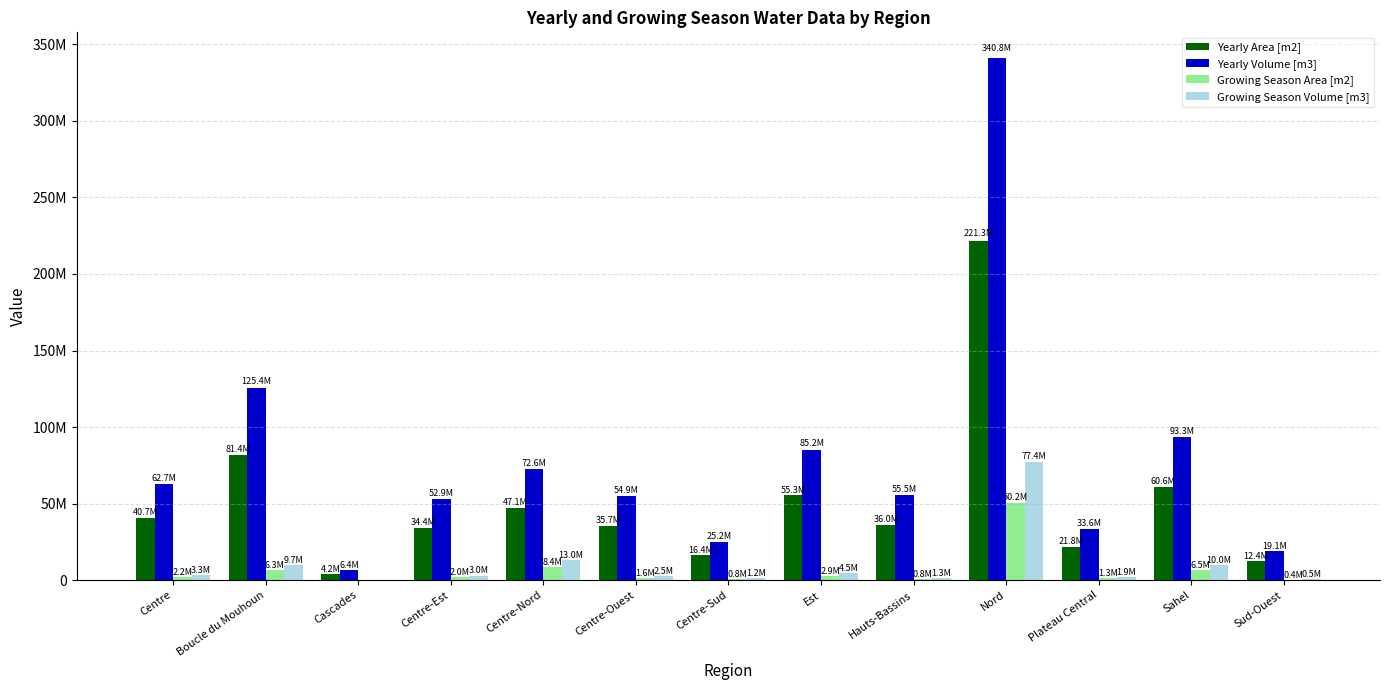

Reading left to right, list all the values displayed in this chart.

Yearly Area [m2]: Centre=40691694.6	Boucle du Mouhoun=81427257.0	Cascades=4165020.8	Centre-Est=34374749.8	Centre-Nord=47145681.6	Centre-Ouest=35668837.7	Centre-Sud=16360593.8	Est=55317075.0	Hauts-Bassins=36018896.9	Nord=221286530.8	Plateau Central=21786148.5	Sahel=60577498.4	Sud-Ouest=12383746.1
Yearly Volume [m3]: Centre=62665209.6	Boucle du Mouhoun=125397975.7	Cascades=6414132.0	Centre-Est=52937114.6	Centre-Nord=72604349.8	Centre-Ouest=54930010.1	Centre-Sud=25195314.4	Est=85188295.5	Hauts-Bassins=55469101.3	Nord=340781257.5	Plateau Central=33550668.7	Sahel=93289347.5	Sud-Ouest=19070969.0
Growing Season Area [m2]: Centre=2154485.0	Boucle du Mouhoun=6327991.0	Cascades=0.0	Centre-Est=1971660.0	Centre-Nord=8433828.0	Centre-Ouest=1635679.0	Centre-Sud=799825.0	Est=2914628.0	Hauts-Bassins=835853.0	Nord=50240430.0	Plateau Central=1260986.0	Sahel=6487560.0	Sud-Ouest=356085.0
Growing Season Volume [m3]: Centre=3317906.9	Boucle du Mouhoun=9745106.1	Cascades=0.0	Centre-Est=3036356.4	Centre-Nord=12988095.1	Centre-Ouest=2518945.7	Centre-Sud=1231730.5	Est=4488527.1	Hauts-Bassins=1287213.6	Nord=77370262.2	Plateau Central=1941918.4	Sahel=9990842.4	Sud-Ouest=548370.9